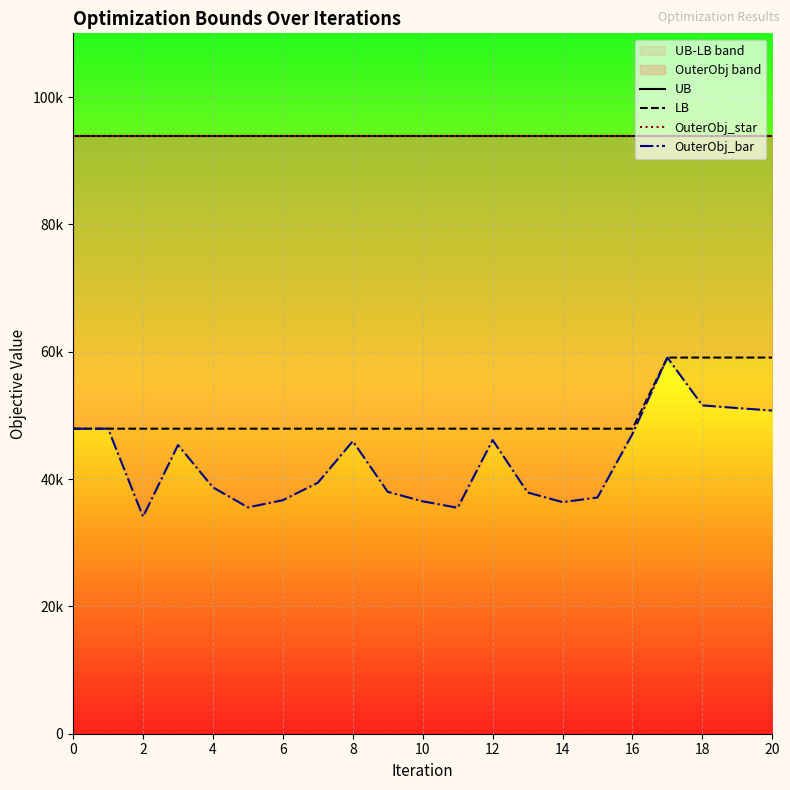

True or false: OuterObj_star and OuterObj_bar intersect in this chart.

False